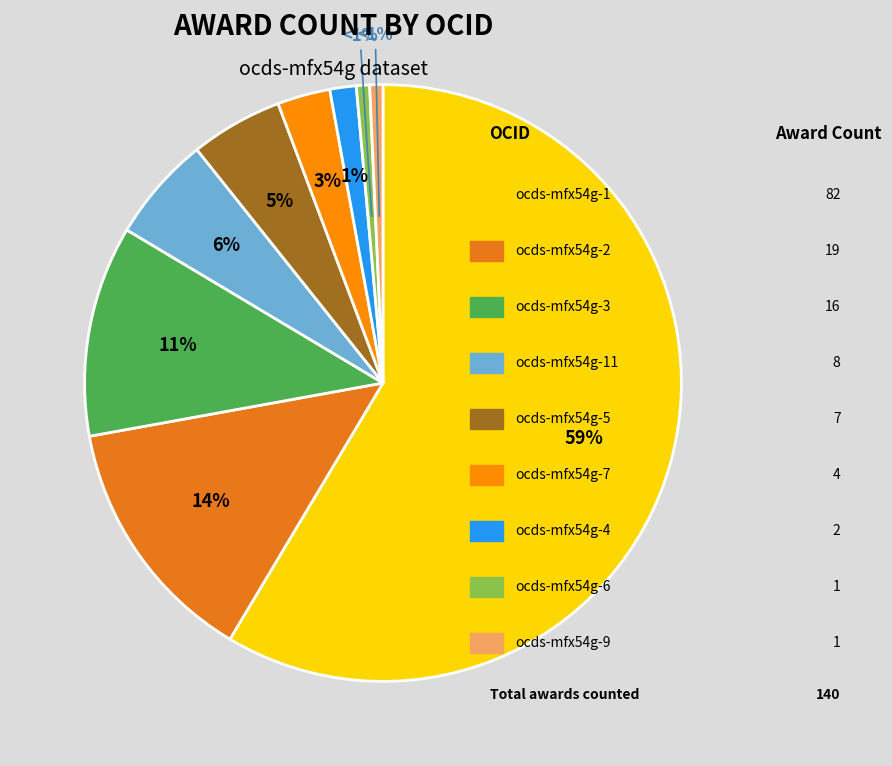

To the nearest percent, what is the average slice percentage?

11%